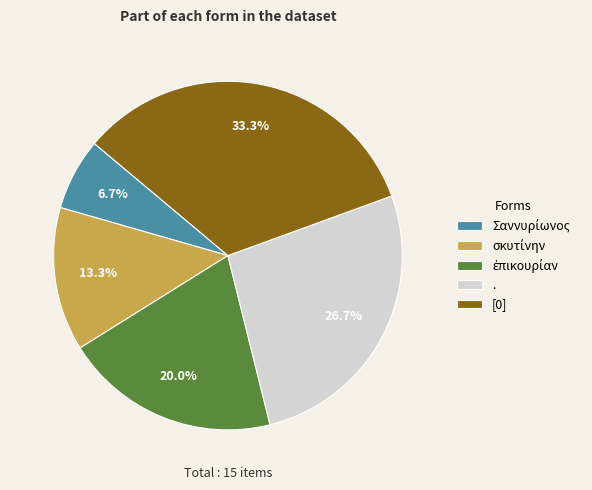

Is . the majority of the pie?

No